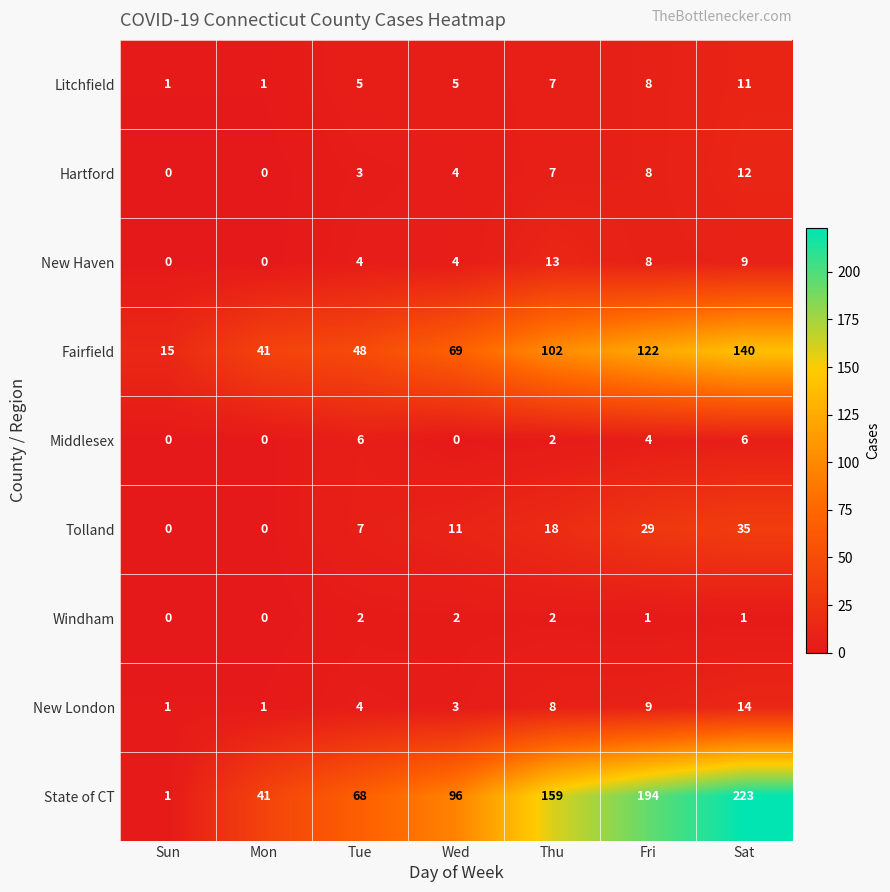

What is the difference between the maximum and minimum values in the New London series?

13